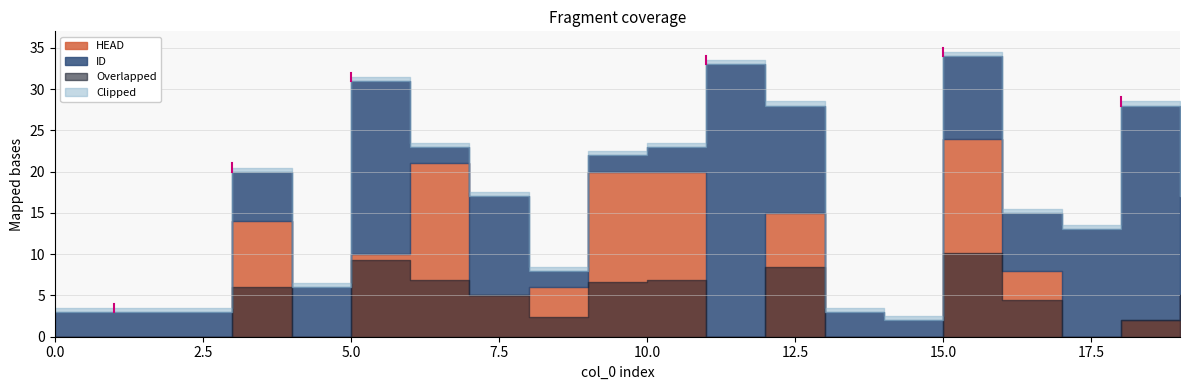

List the labels in order of HEAD value, smallest first.

0, 1, 2, 4, 11, 13, 14, 17, 18, 7, 19, 8, 16, 5, 3, 12, 9, 10, 6, 15